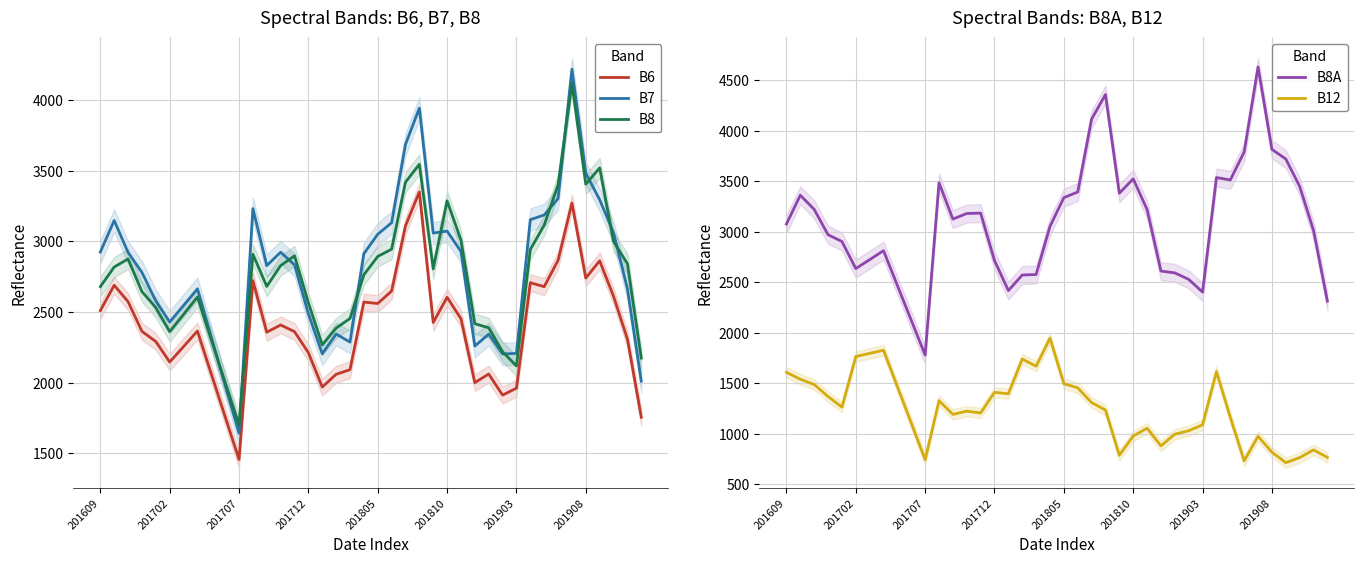

What is the lowest value of the B8A series?

1779